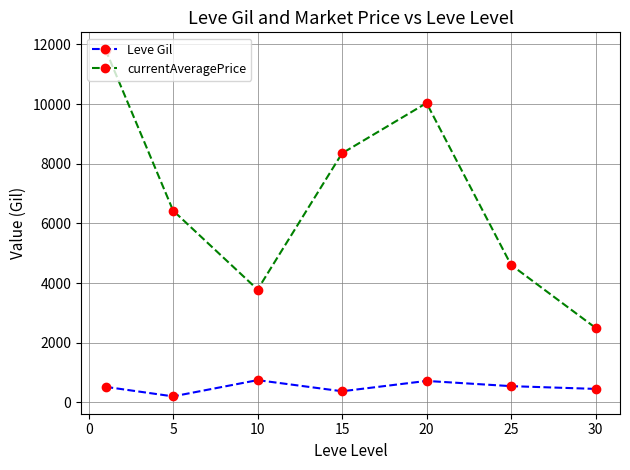

True or false: Leve Gil has more than 1 points higher than both neighbors.

True